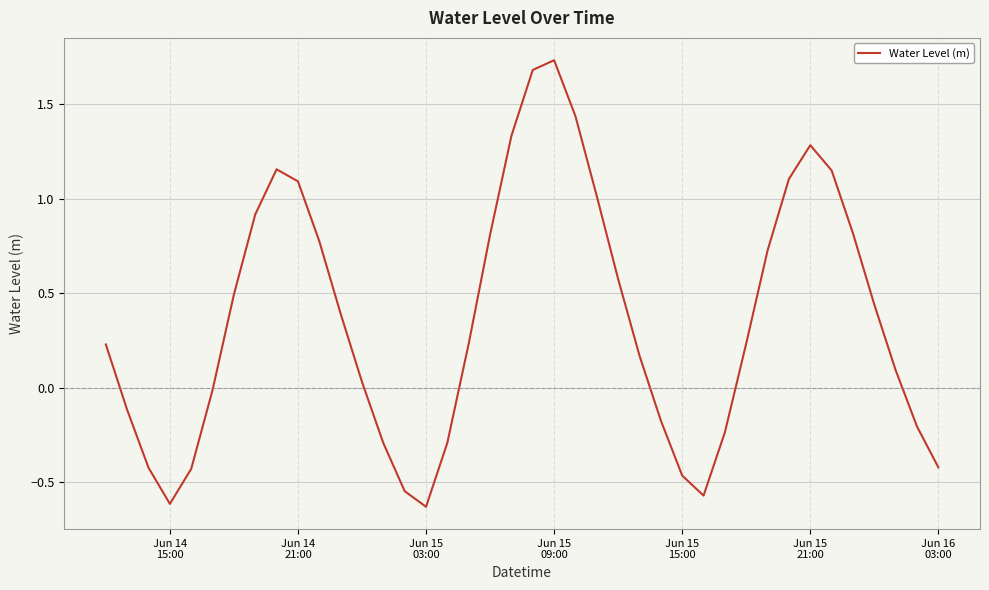

What is the difference between the maximum and minimum values?

2.4